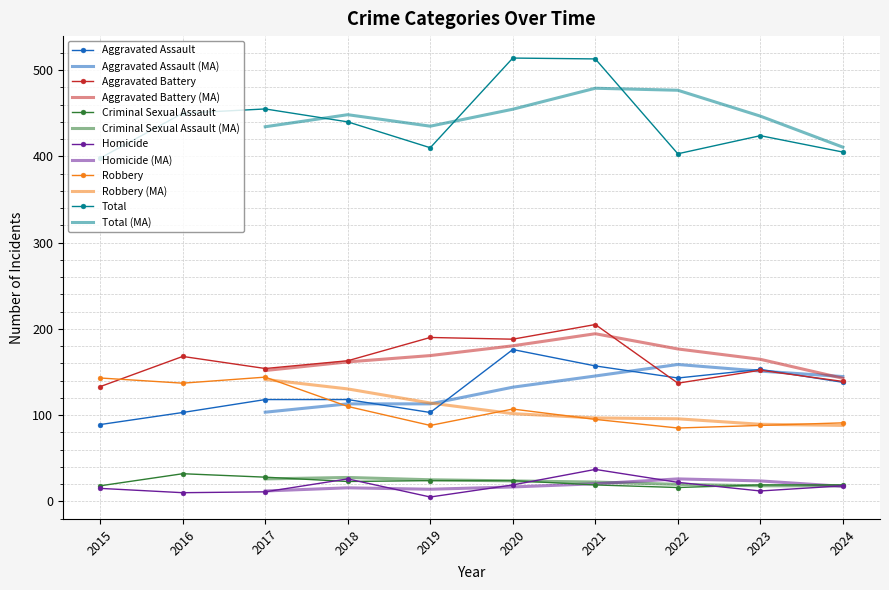

Is it true that Aggravated Assault equals 118 at 2018?

True